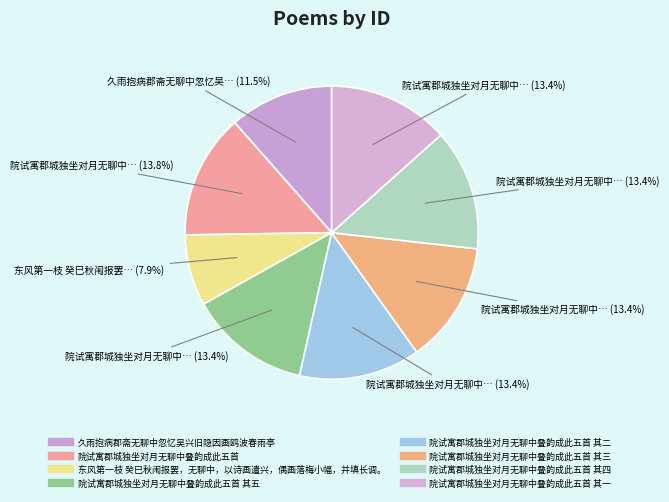

How many segments does this pie chart have?

8